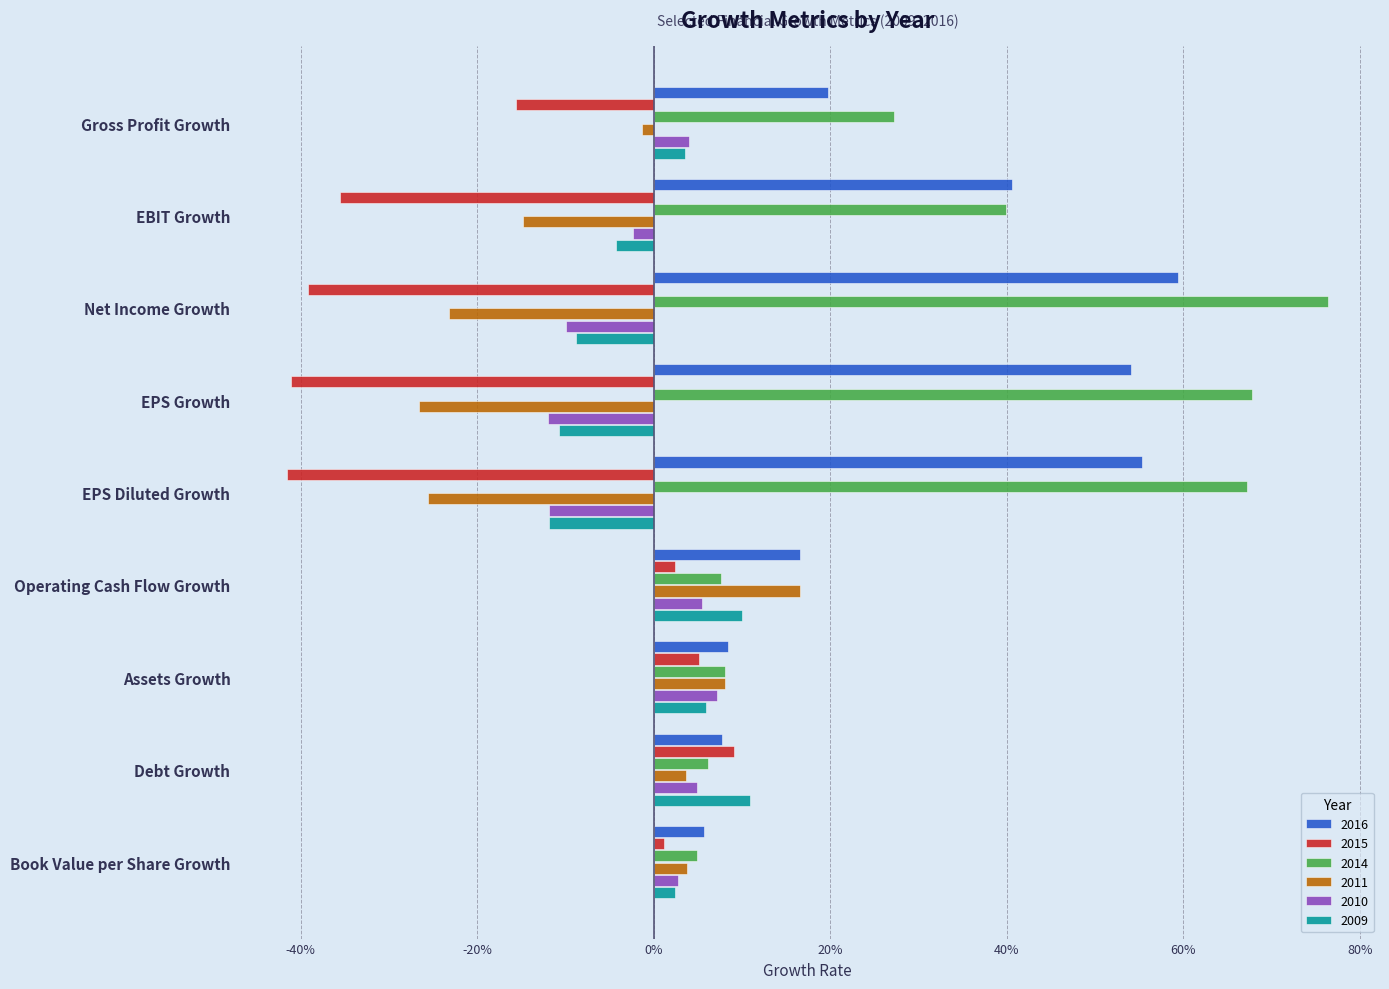

What are all the series names shown in the legend?

2016, 2015, 2014, 2011, 2010, 2009